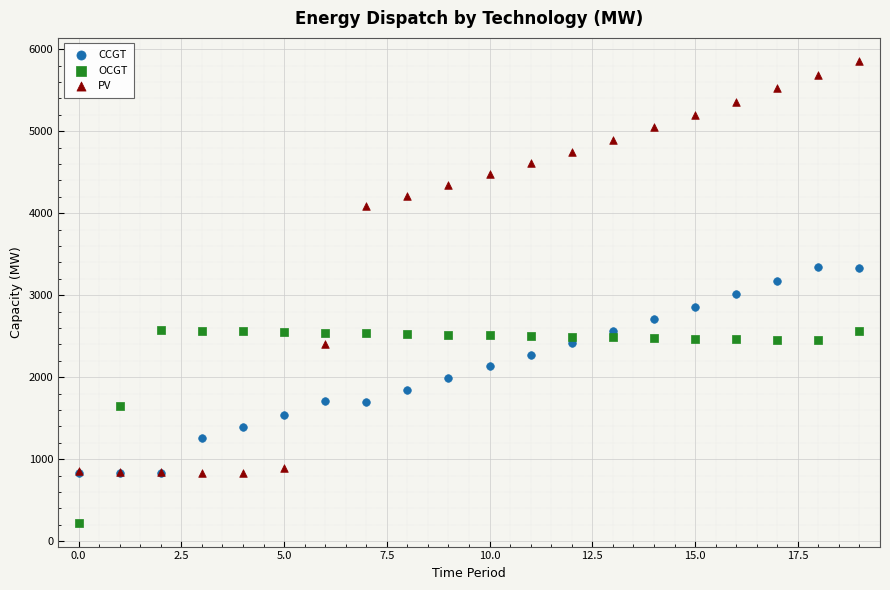

What are all the series names shown in the legend?

CCGT, OCGT, PV